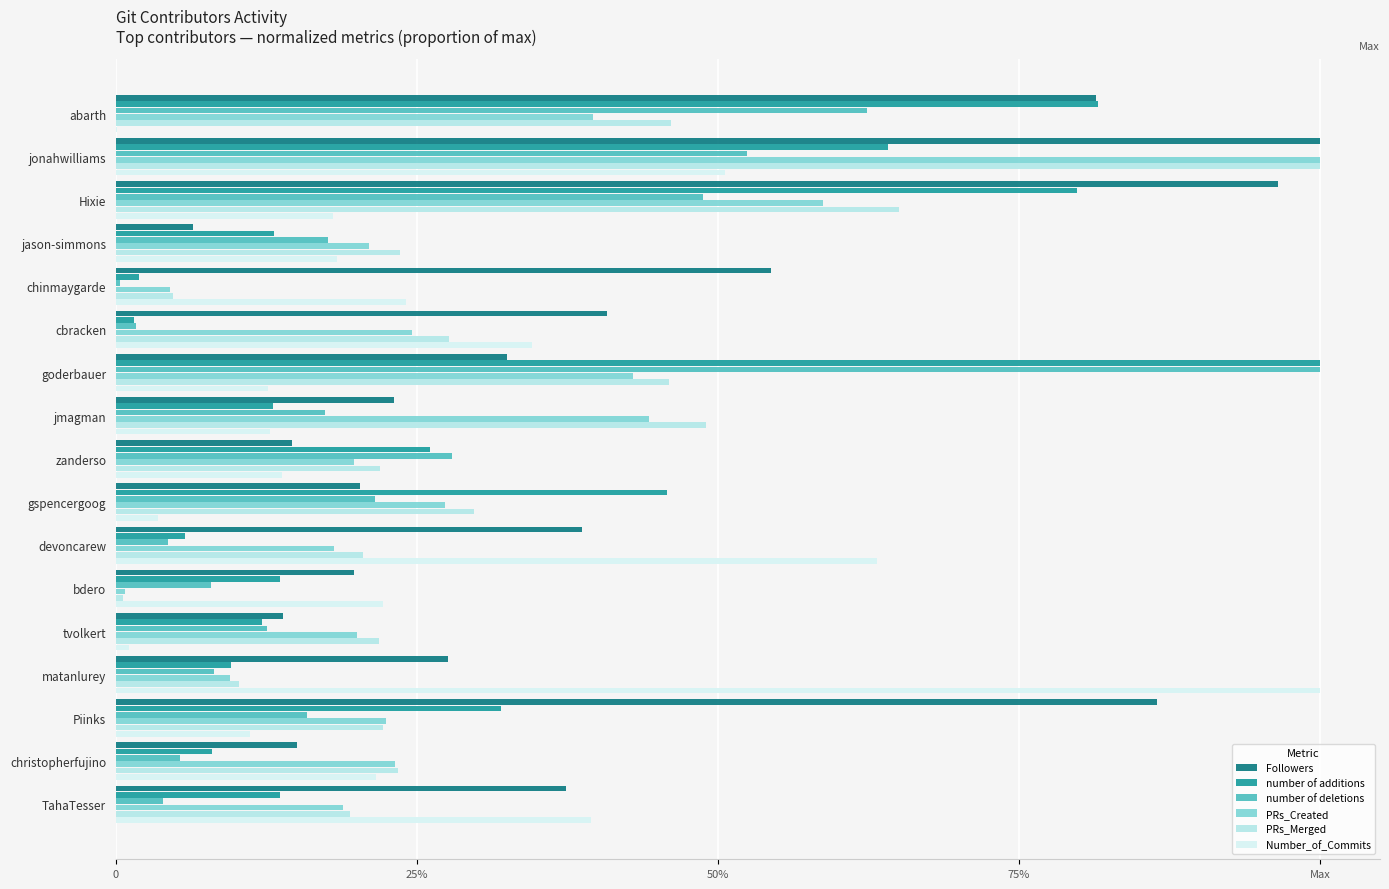

Which series has the widest spread of values?

Number_of_Commits